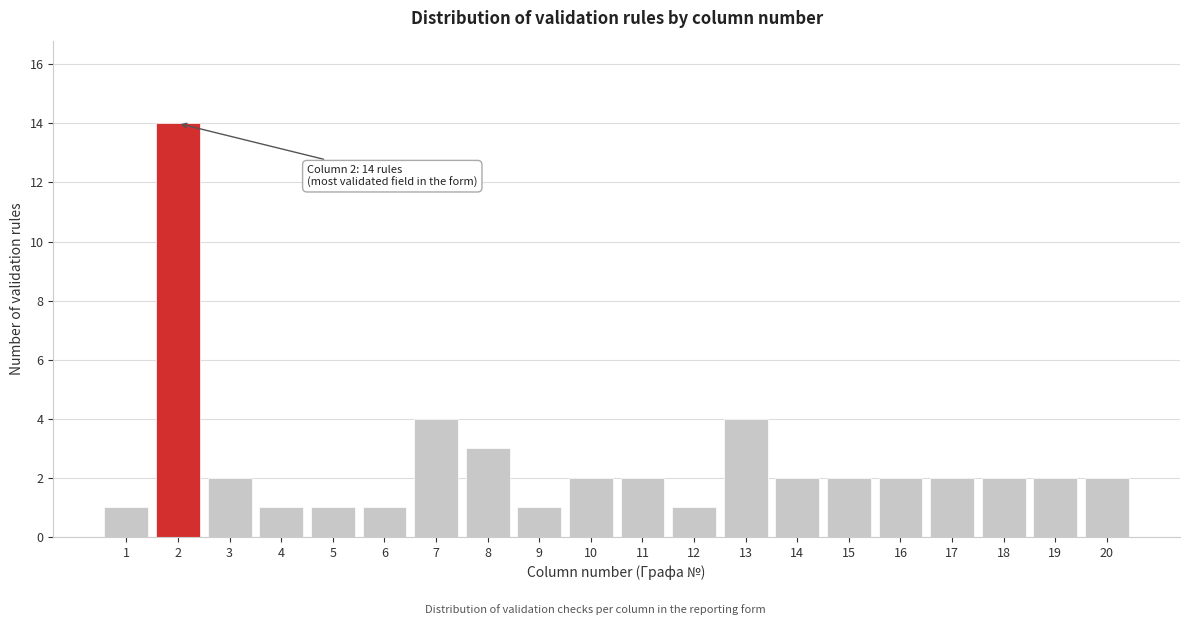

Reading right to left, list all the values displayed in this chart.

2	2	2	2	2	2	2	4	1	2	2	1	3	4	1	1	1	2	14	1